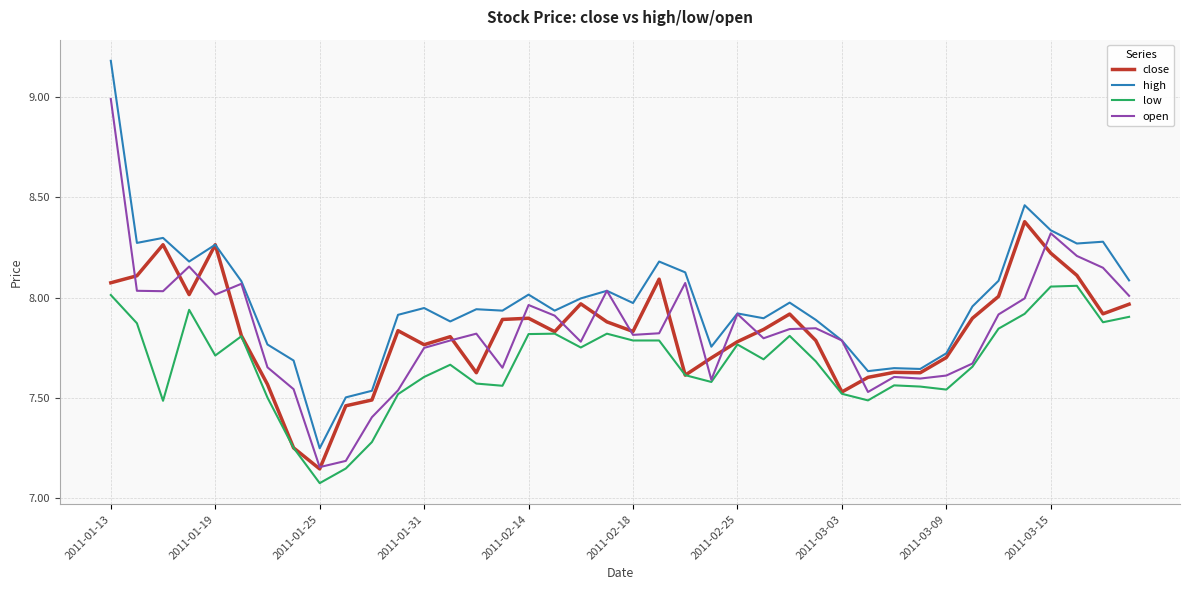

Count the number of data series in this chart.

4